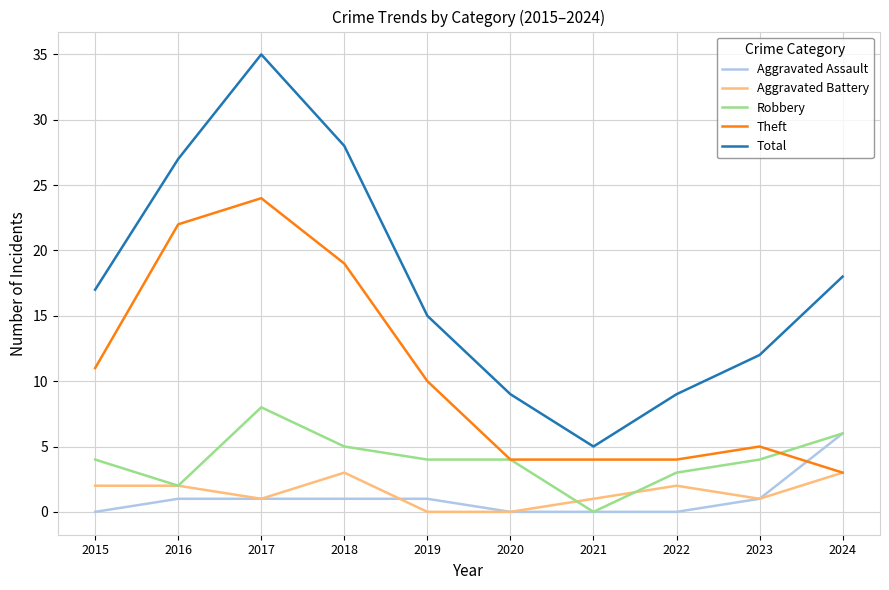

Which category has the highest value in the Total series?

2017